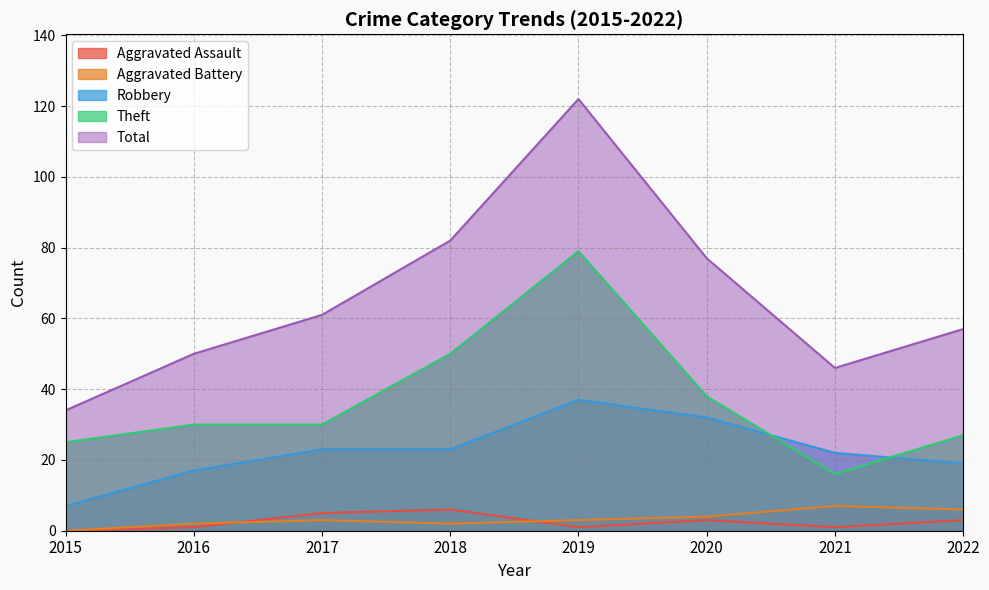

The Aggravated Assault series shows 4 at 2015. True or false?

False